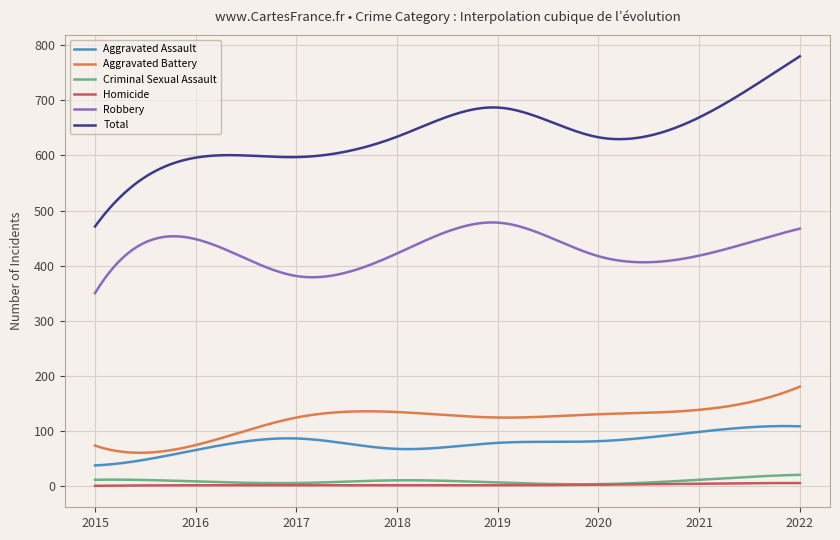

Which series has the largest total across all categories?

Total